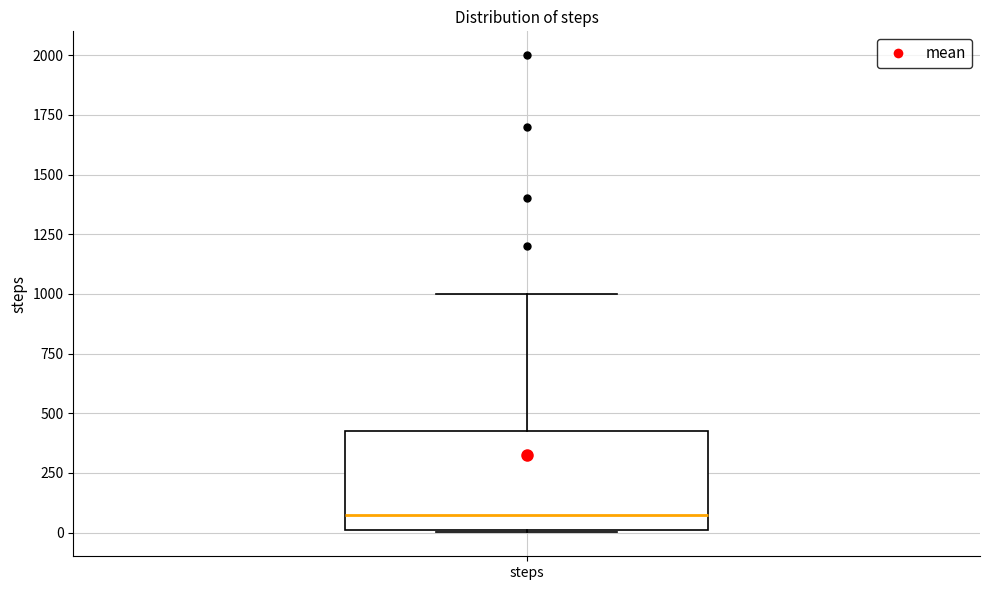

Read this box plot against the y-axis: the position of the median line, the range covered by the box, and the ends of both whiskers. The values are not printed on the chart, so give them approximately, as read against the axis.

median 100, box 0 to 450, whiskers 0 to 1000